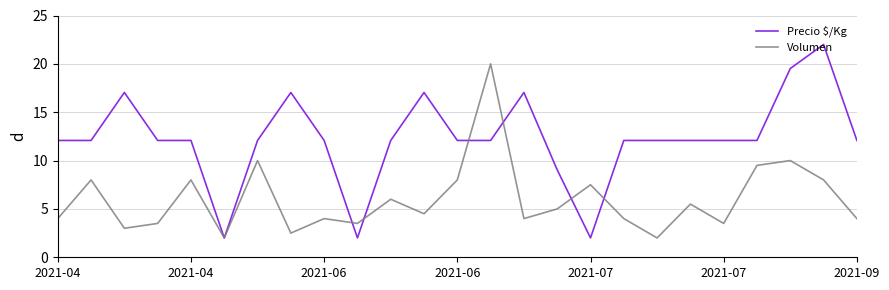

Reading left to right, list all the values displayed in this chart.

Precio $/Kg: 12.1	12.1	17.0	12.1	12.1	2.0	12.1	17.0	12.1	2.0	12.1	17.0	12.1	12.1	17.0	9.0	2.0	12.1	12.1	12.1	12.1	12.1	19.5	22.0	12.1
Volumen: 4.0	8.0	3.0	3.5	8.0	2.0	10.0	2.5	4.0	3.5	6.0	4.5	8.0	20.0	4.0	5.0	7.5	4.0	2.0	5.5	3.5	9.5	10.0	8.0	4.0